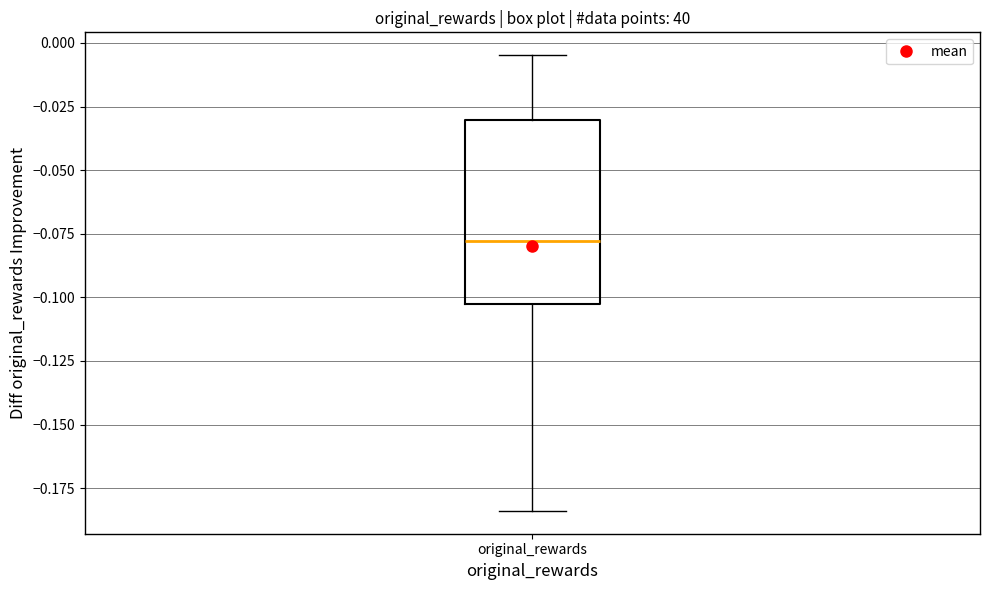

Where does the upper whisker of the box for original_rewards end on the y-axis? The values are not printed on the chart, so give them approximately, as read against the axis.

-0.005